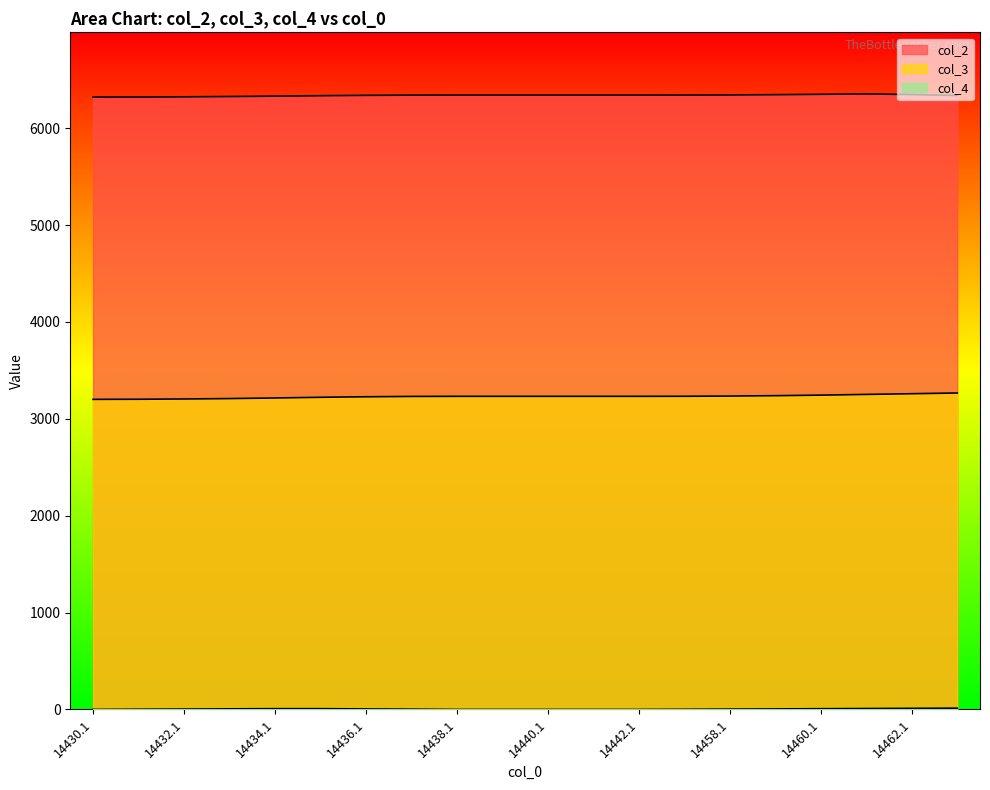

List the series in order of their peak value, lowest first.

col_4, col_3, col_2